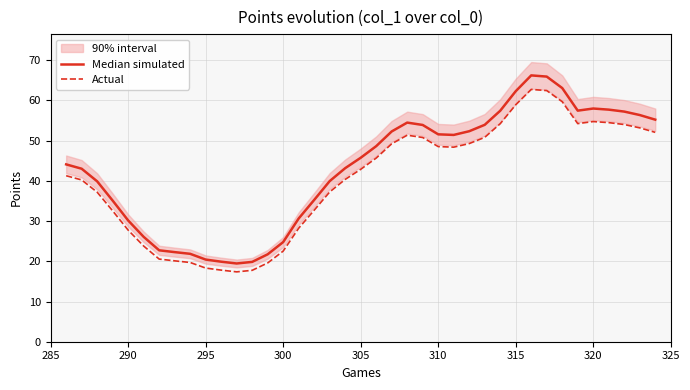

What are all the series names shown in the legend?

Median simulated, Actual